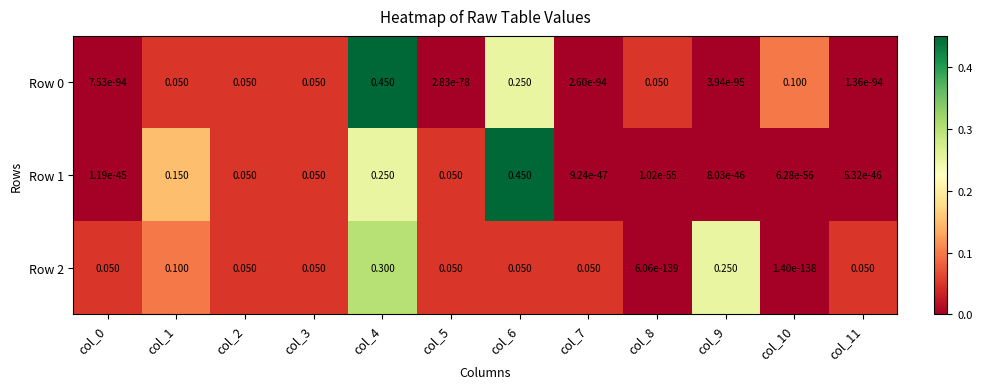

At which category is the sum across all series the highest?

col_4